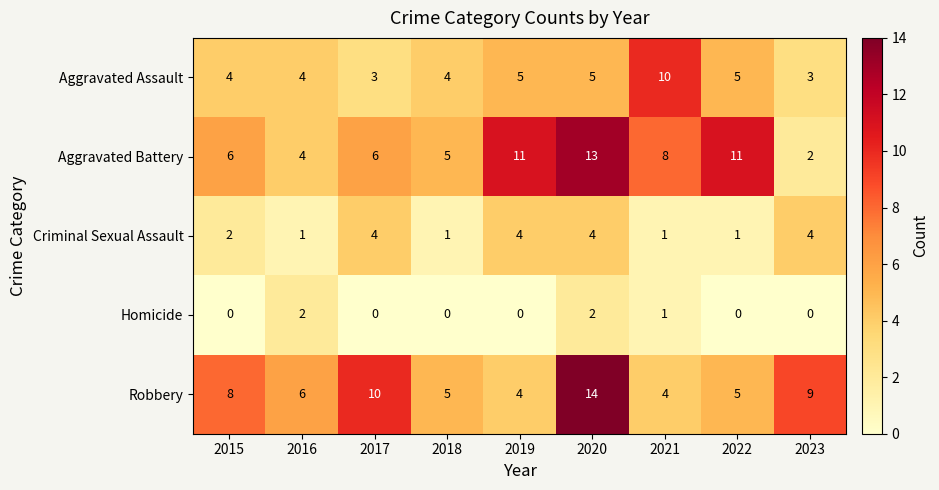

The value of Robbery at 2018 is 5. True or false?

True